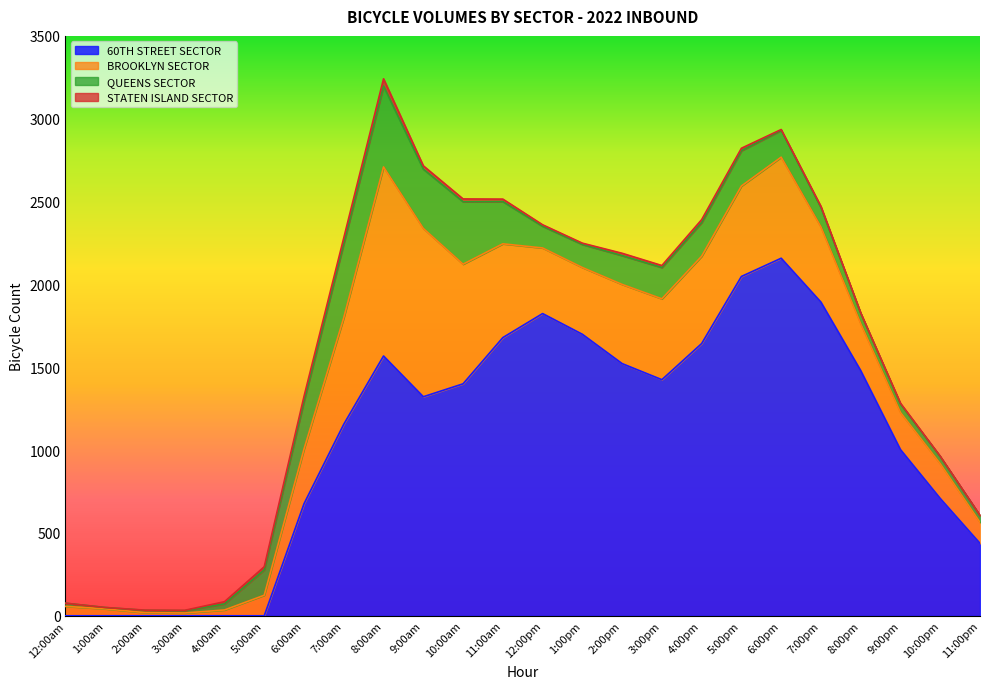

Which series has the largest total across all categories?

60TH STREET SECTOR